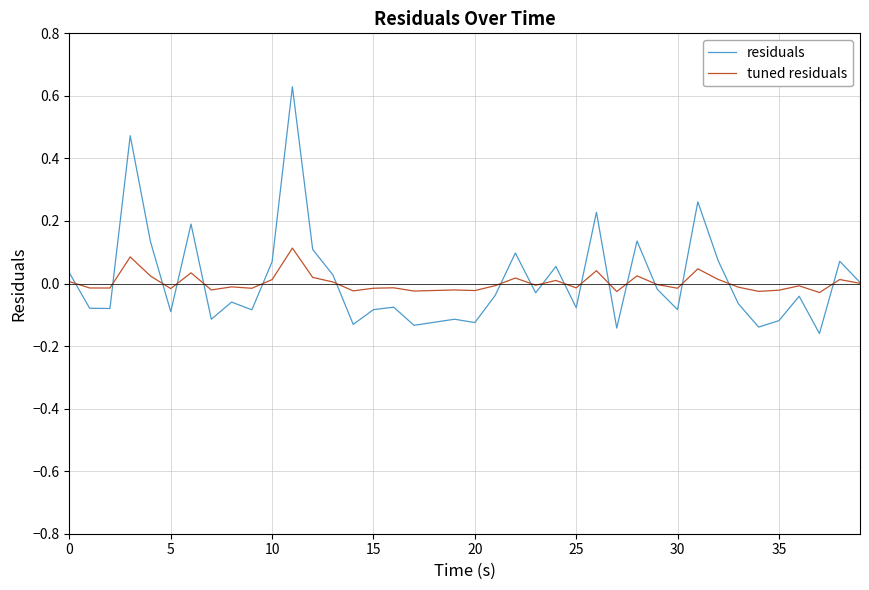

List the series in order of their peak value, highest first.

residuals, tuned residuals